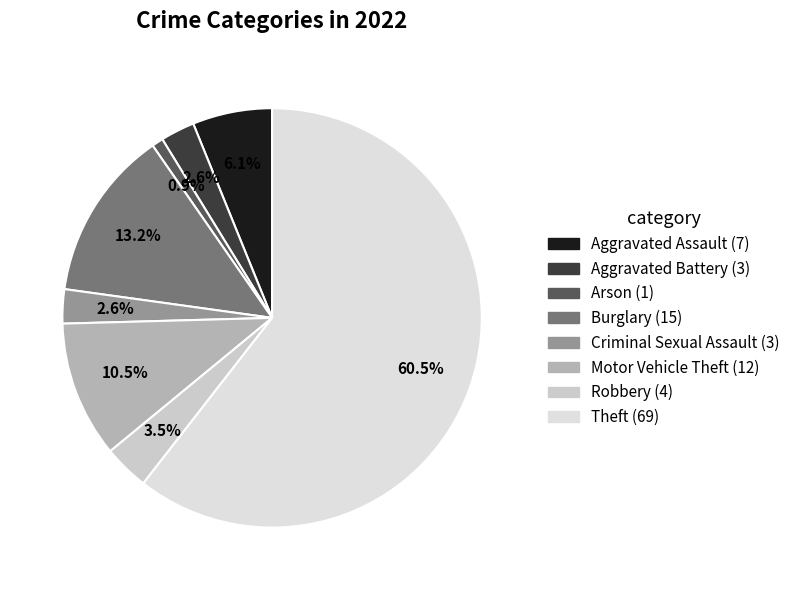

Which slice represents more than half of the pie?

Theft